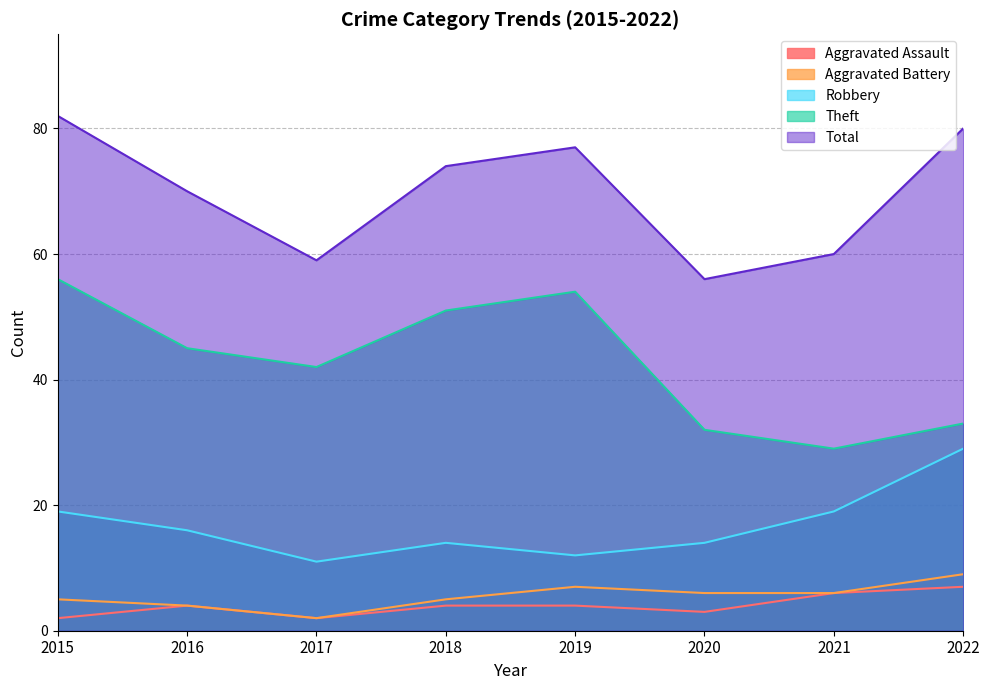

How many interior local valleys does the Robbery series have?

2